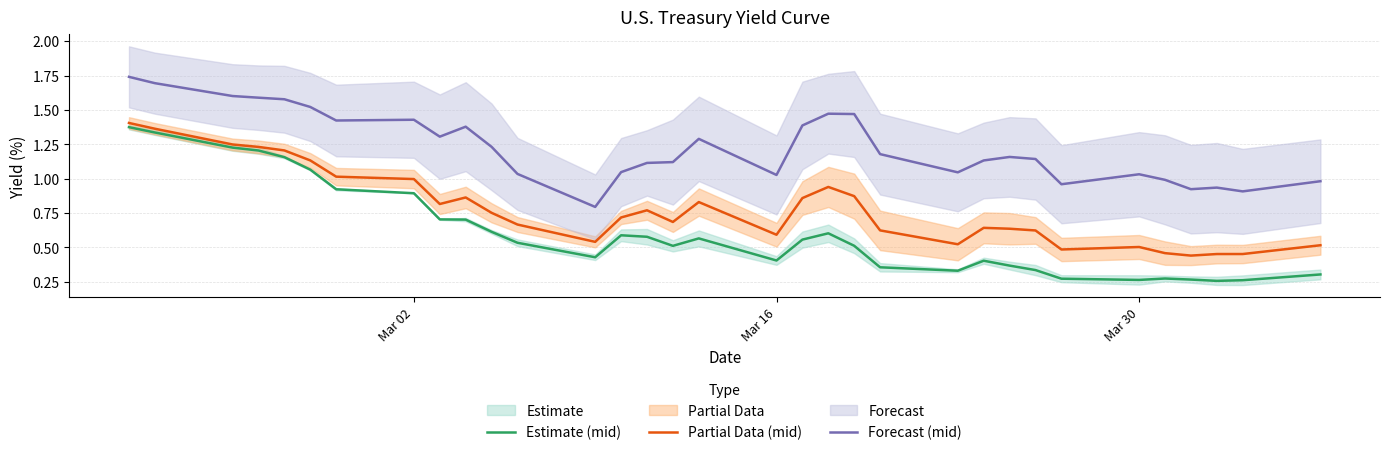

True or false: Partial Data (mid) and Forecast (mid) cross at least once.

False